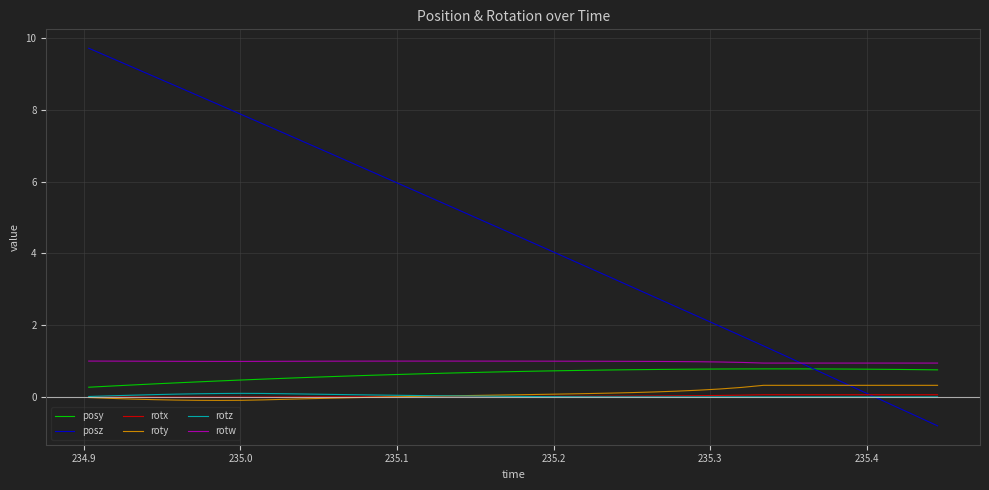

What is the lowest value of the rotw series?

0.9